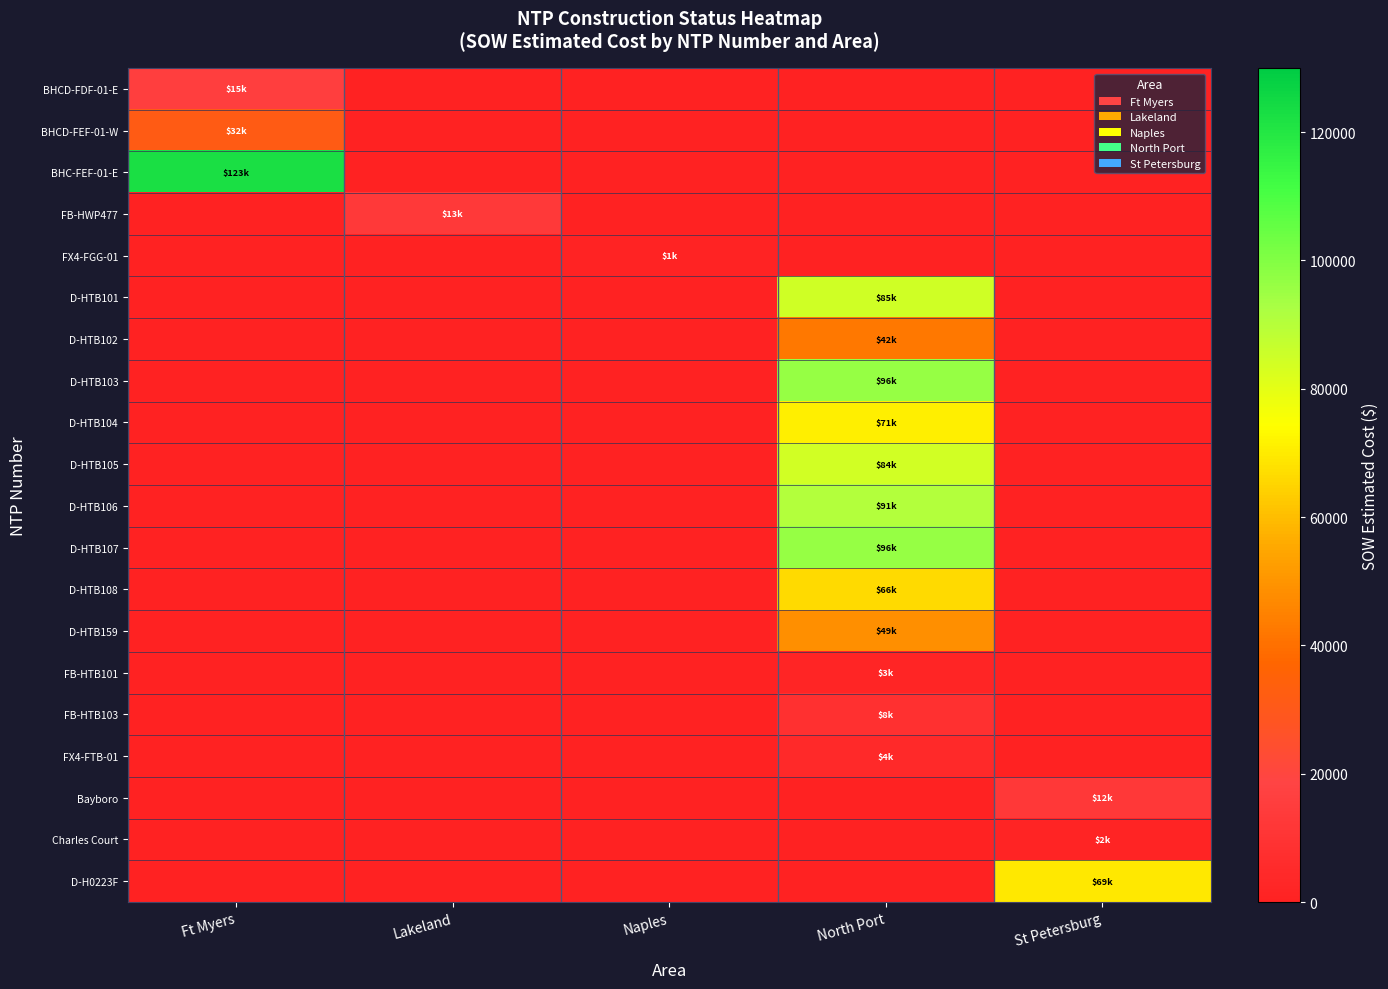

Count the number of categories in the chart.

5